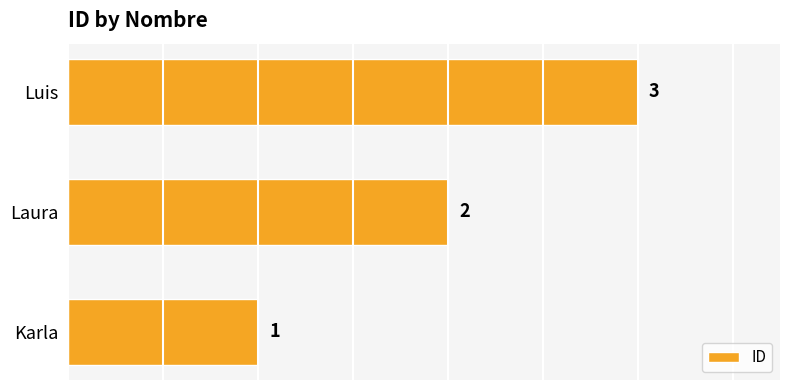

Which has a higher value, Laura or Karla?

Laura